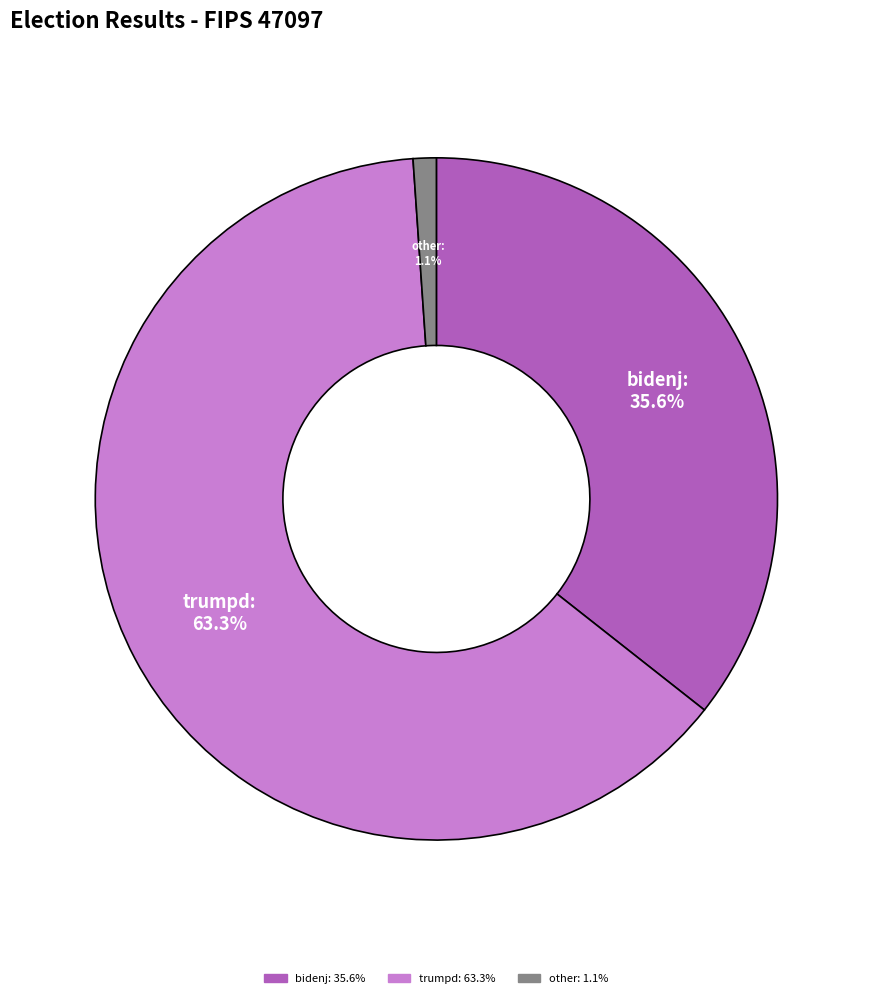

Is there a majority slice in this chart?

Yes